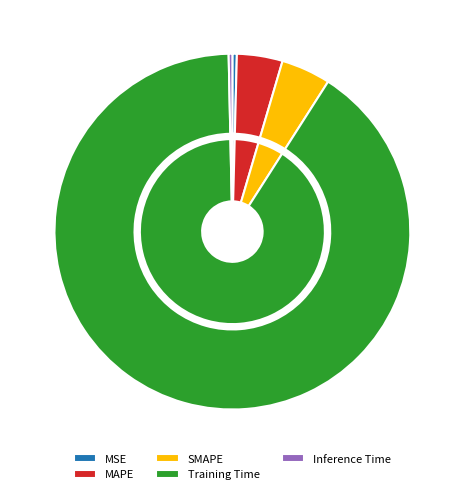

Which slice represents more than half of the pie?

Training Time